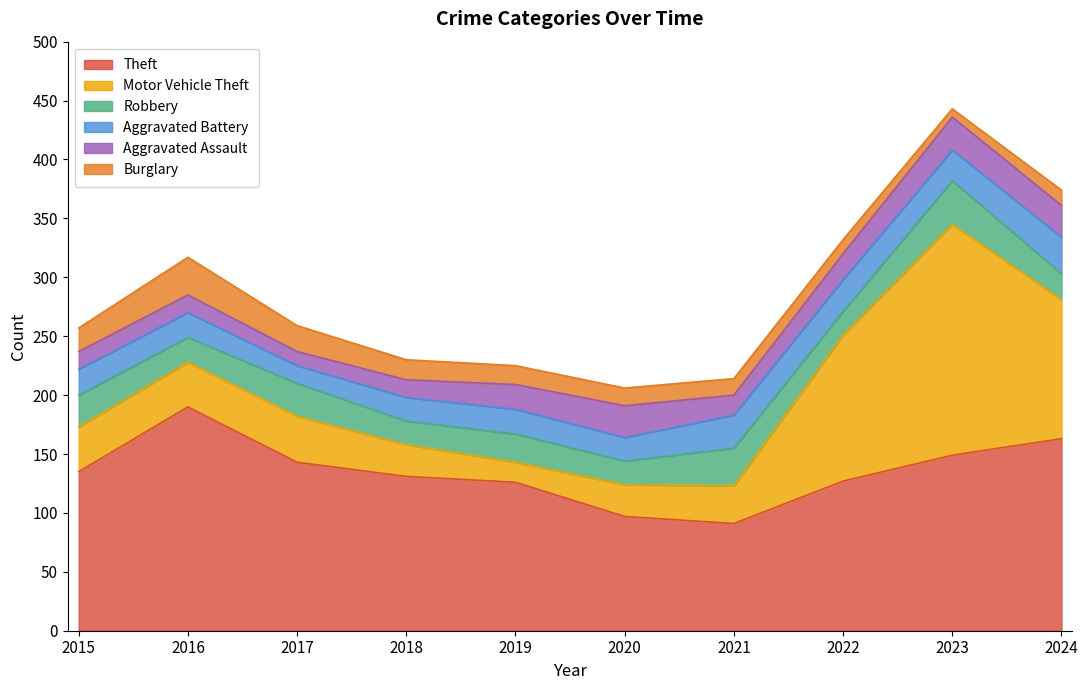

True or false: Aggravated Battery and Theft intersect in this chart.

False